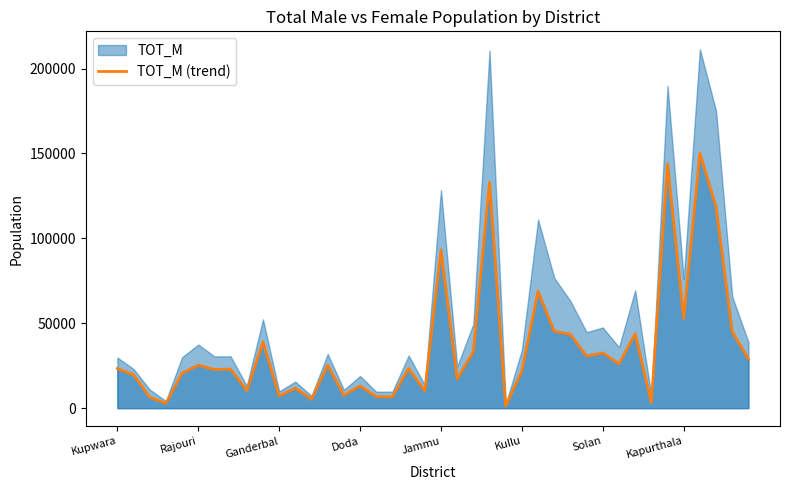

At which category does the chart reach its peak across all series?

36